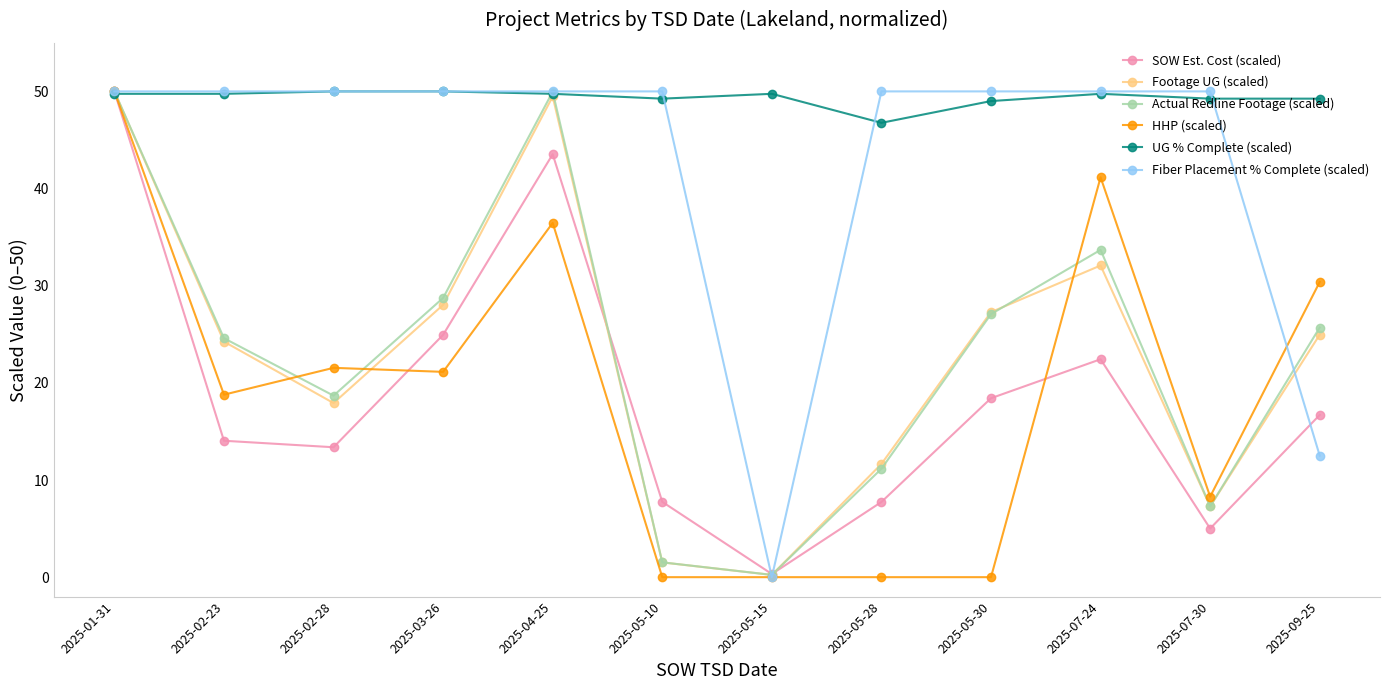

Which series ends up on top after the final intersection of SOW Est. Cost (scaled) and Actual Redline Footage (scaled)?

Actual Redline Footage (scaled)